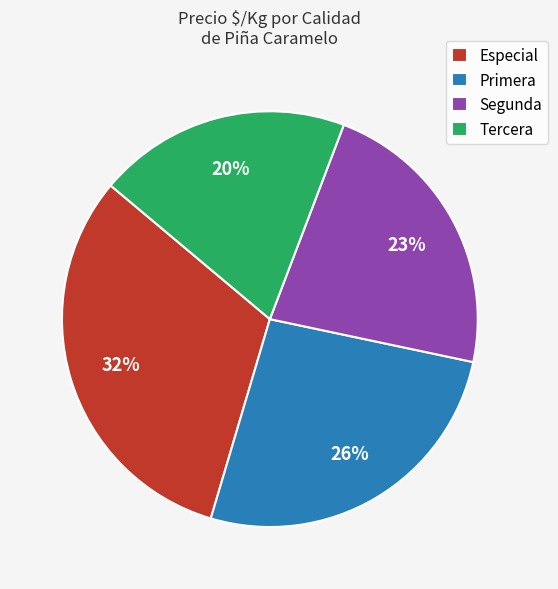

To the nearest percent, what percentage of the pie is Especial?

32%